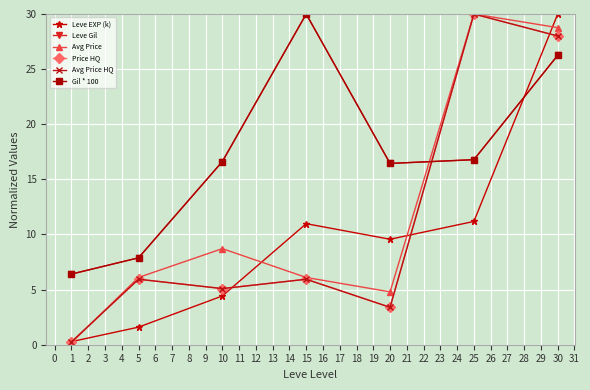

Is this an area chart (filled region under the line)?

No